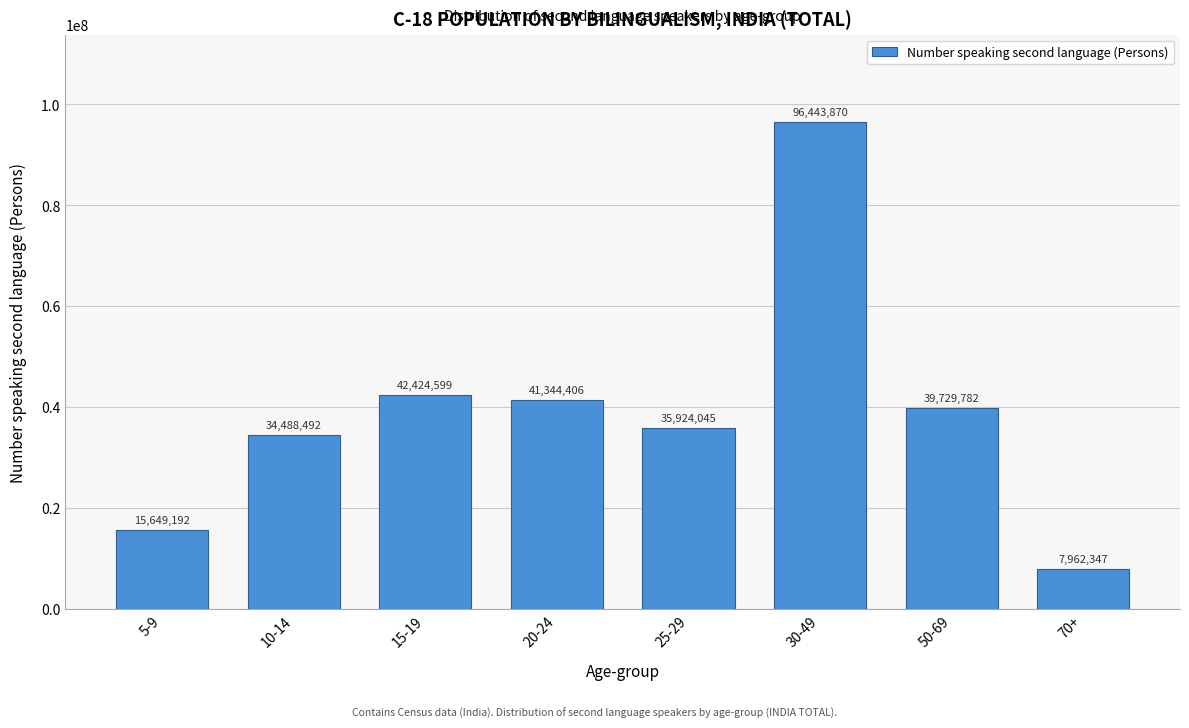

Reading right to left, transcribe all the data shown in this chart.

70+=7962347	50-69=39729782	30-49=96443870	25-29=35924045	20-24=41344406	15-19=42424599	10-14=34488492	5-9=15649192